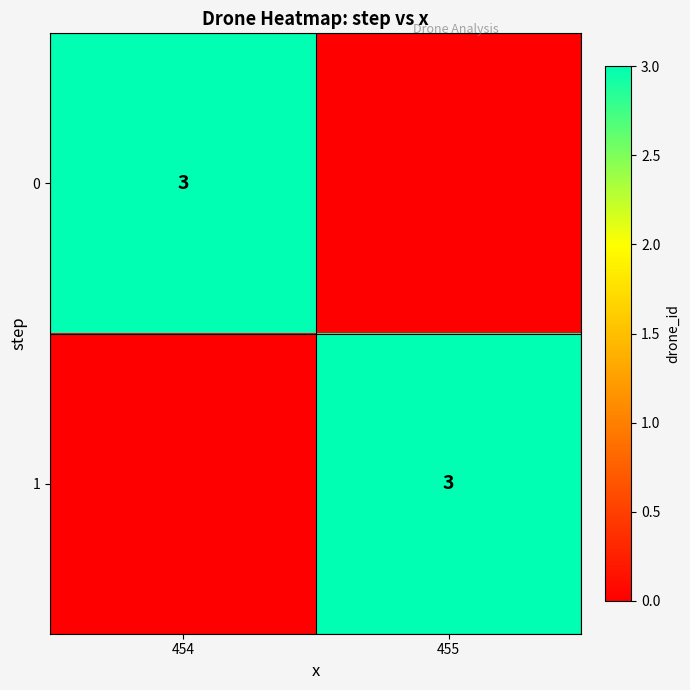

True or false: 1 has a value of 2 at 455.

False